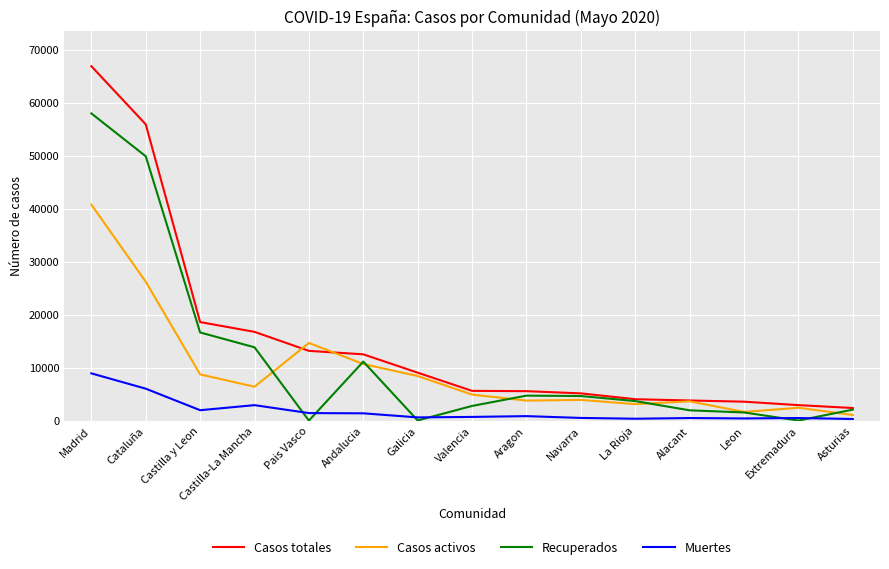

True or false: Casos activos has a value of 66553 at Madrid.

False